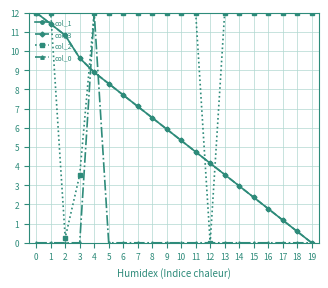

How many positive values does the col_1 series have?

19